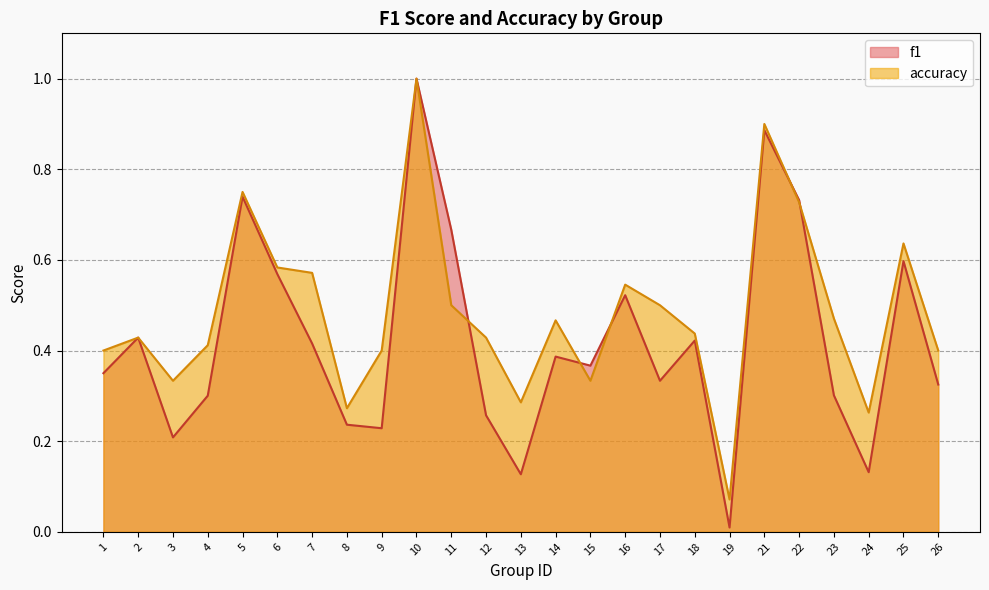

Rank the categories by accuracy value from lowest to highest.

19, 24, 8, 13, 3, 15, 1, 9, 26, 4, 2, 12, 18, 14, 23, 11, 17, 16, 7, 6, 25, 22, 5, 21, 10